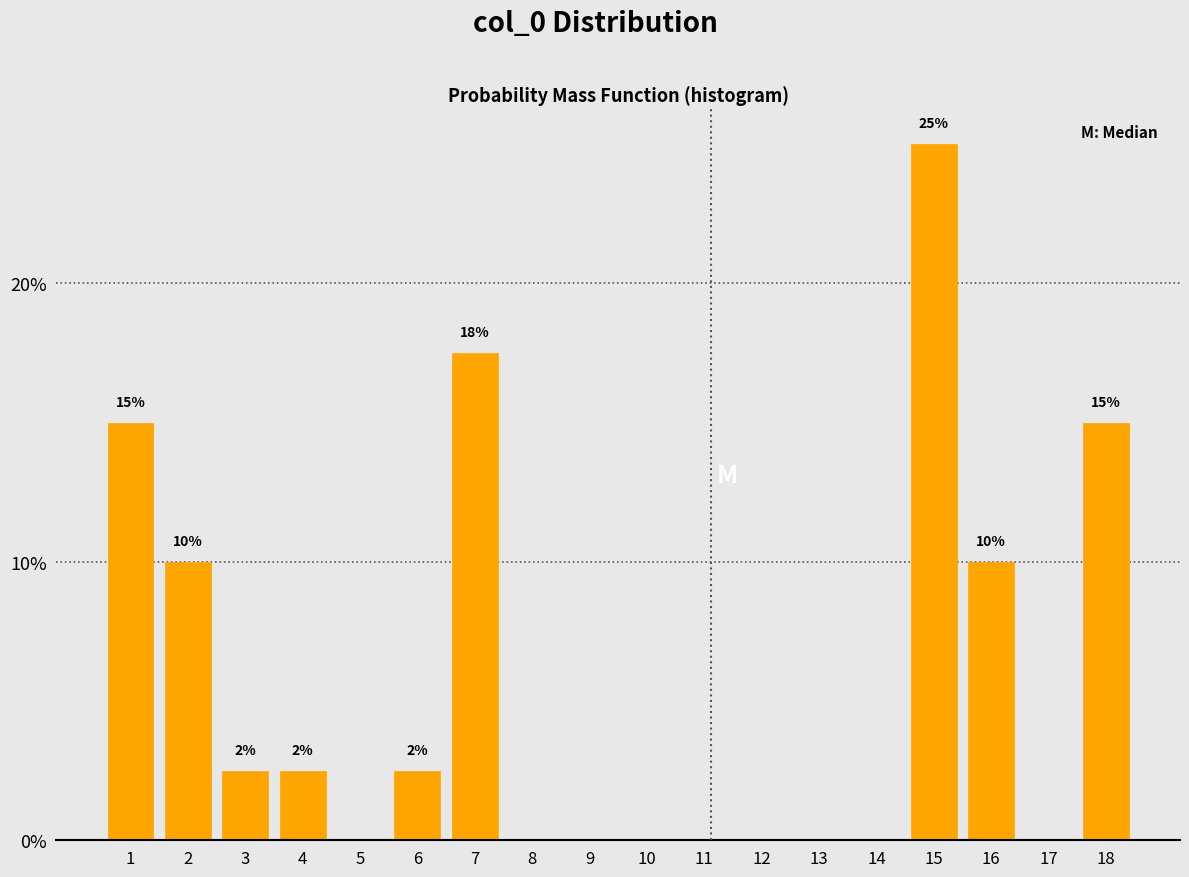

What is the greatest value displayed?

25.0